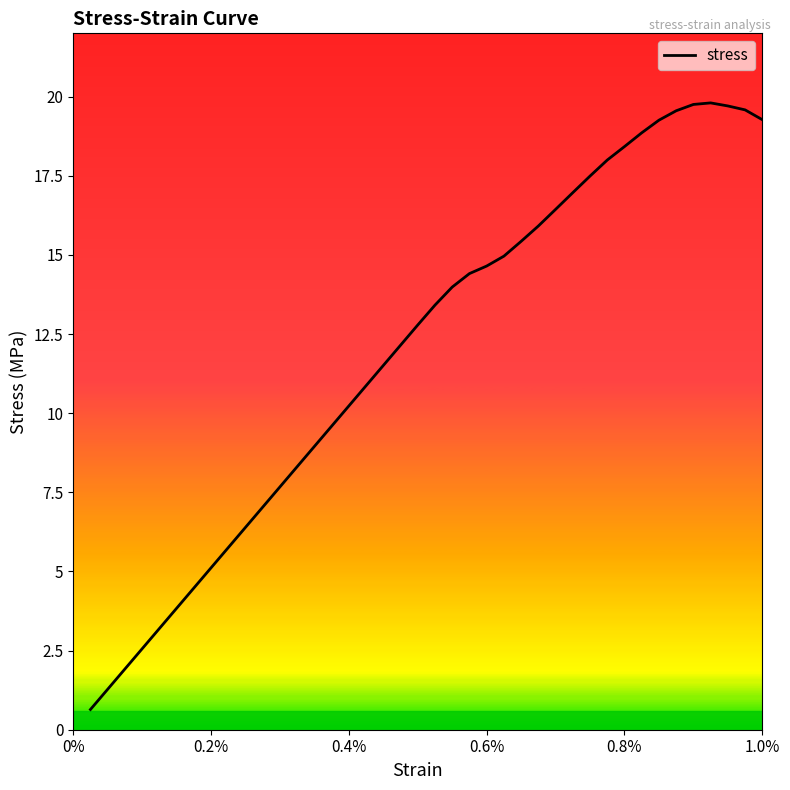

What is the maximum value shown in the chart?

19.8